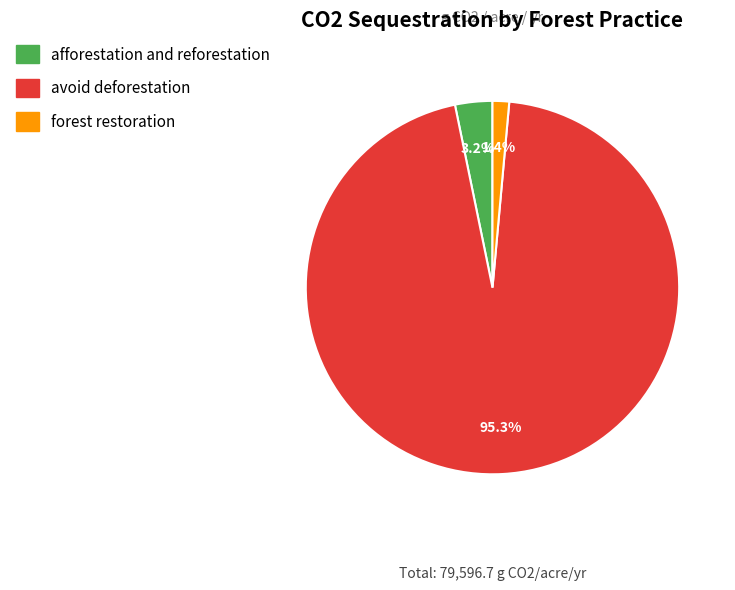

Count the number of slices in the pie.

3